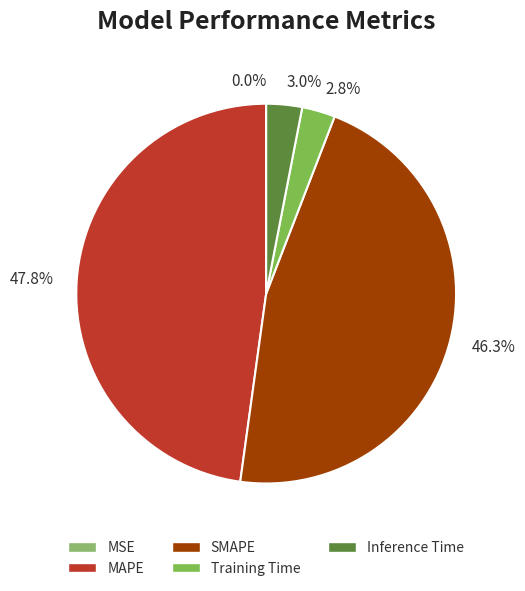

What percentage is NOT represented by 47.8%?

52.2%